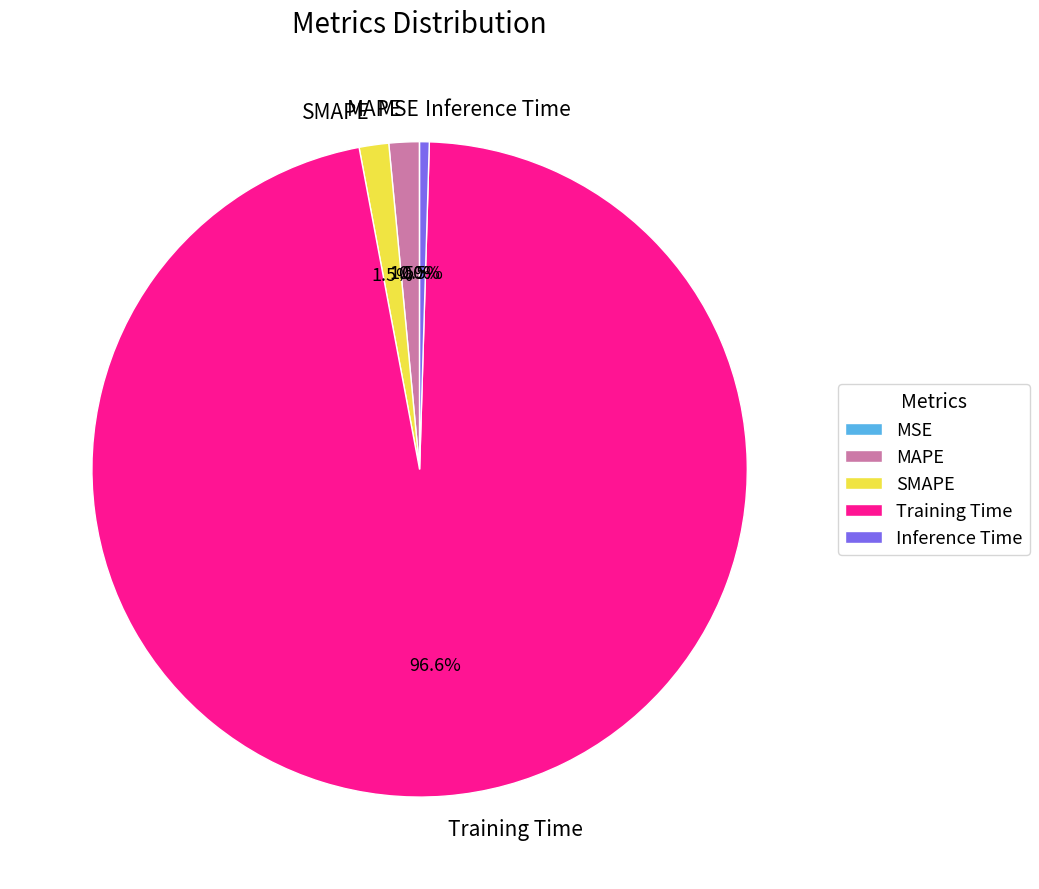

How much of the chart is everything except SMAPE?

98.5%